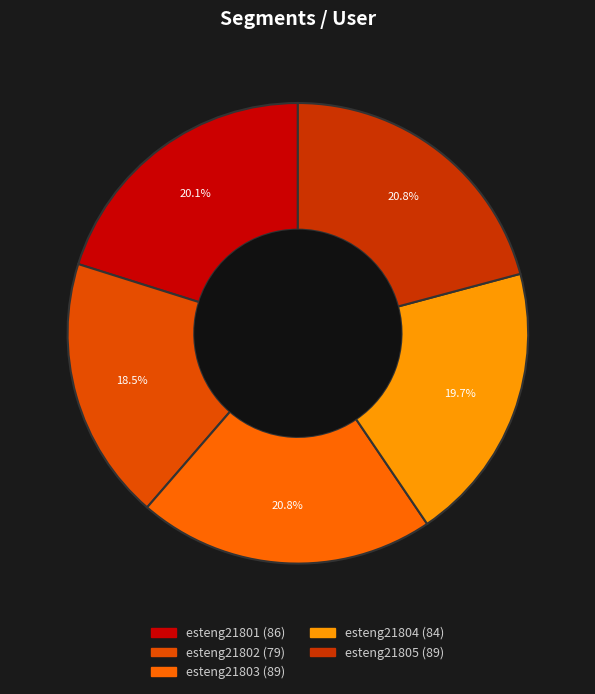

How many slices are in this pie chart?

5